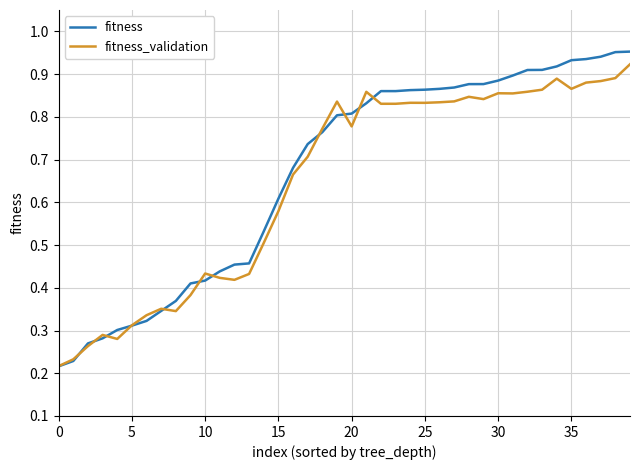

Which series has the widest spread of values?

fitness